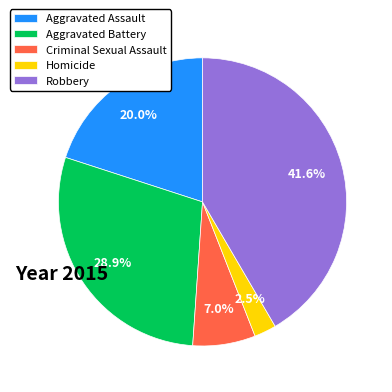

Count the number of slices in the pie.

5